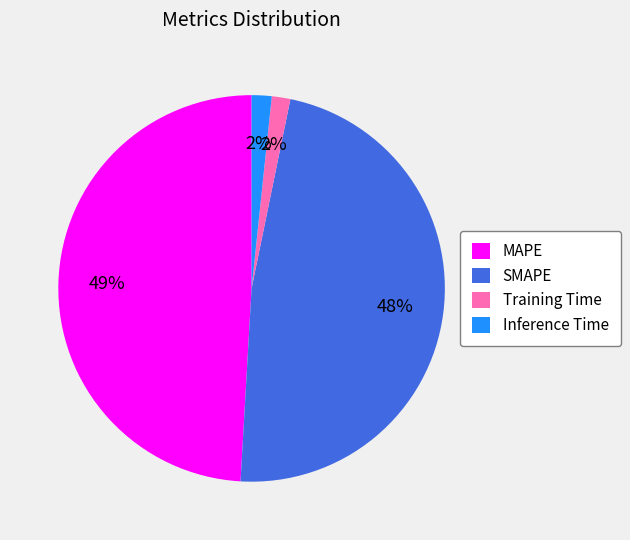

Which has a higher value, Training Time or SMAPE?

SMAPE